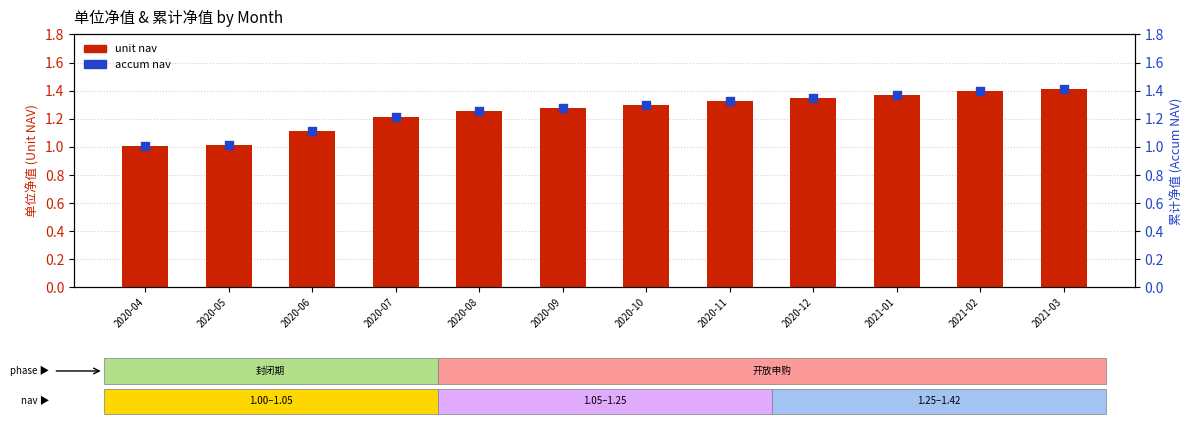

At how many categories does at least one series exceed 1?

12